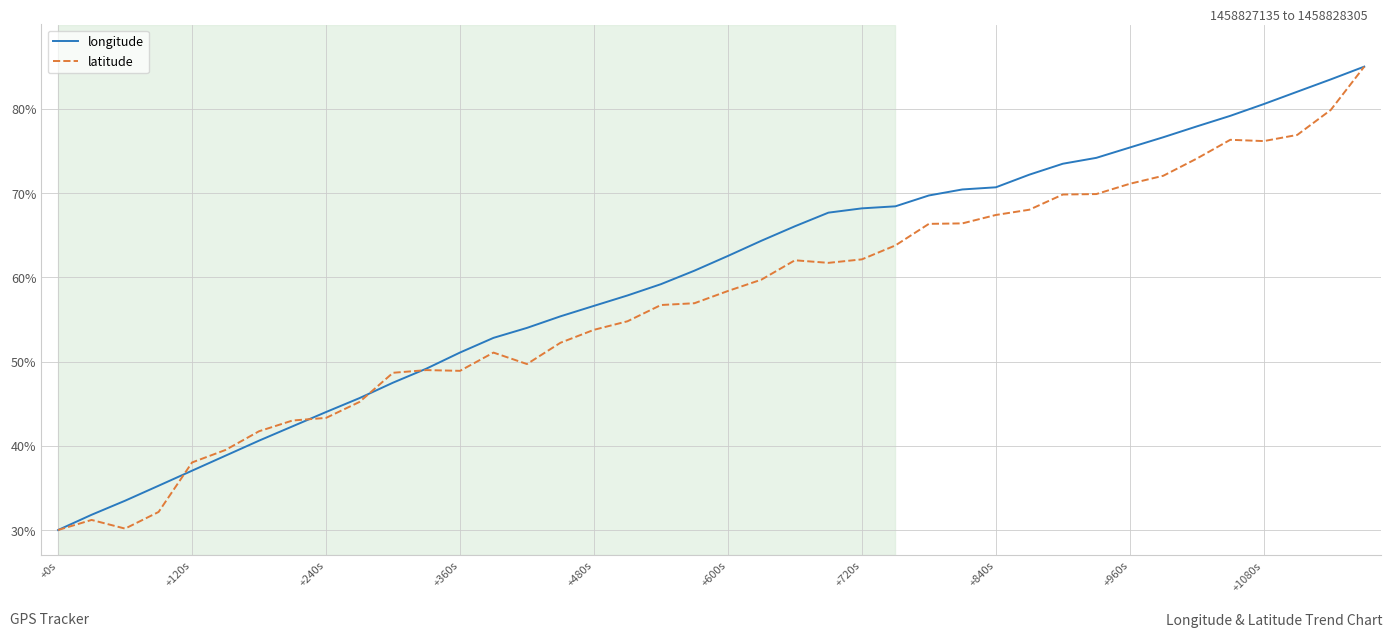

Which series has the largest total across all categories?

longitude